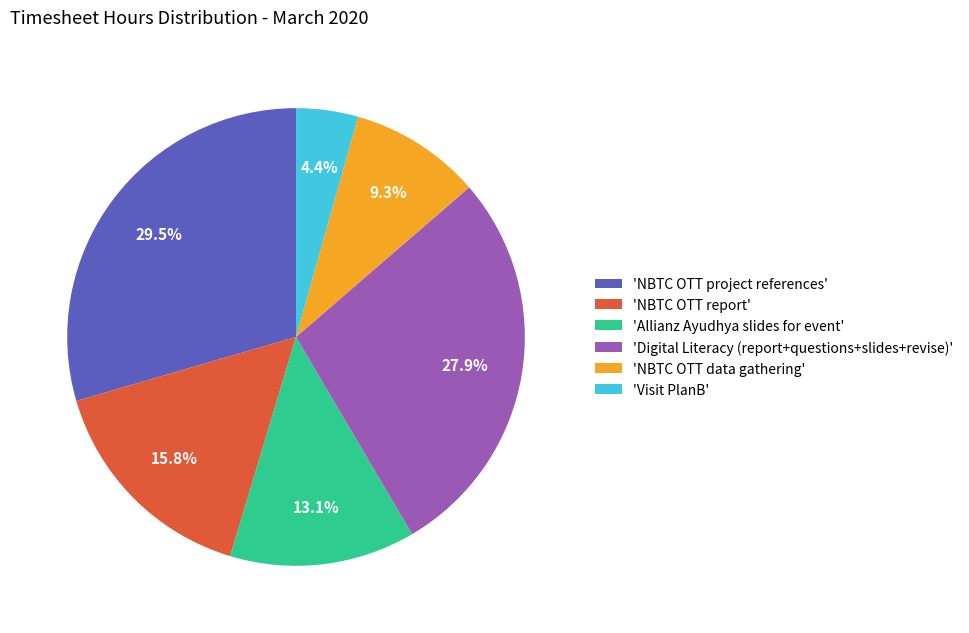

Is there any slice that represents more than half of the pie?

No